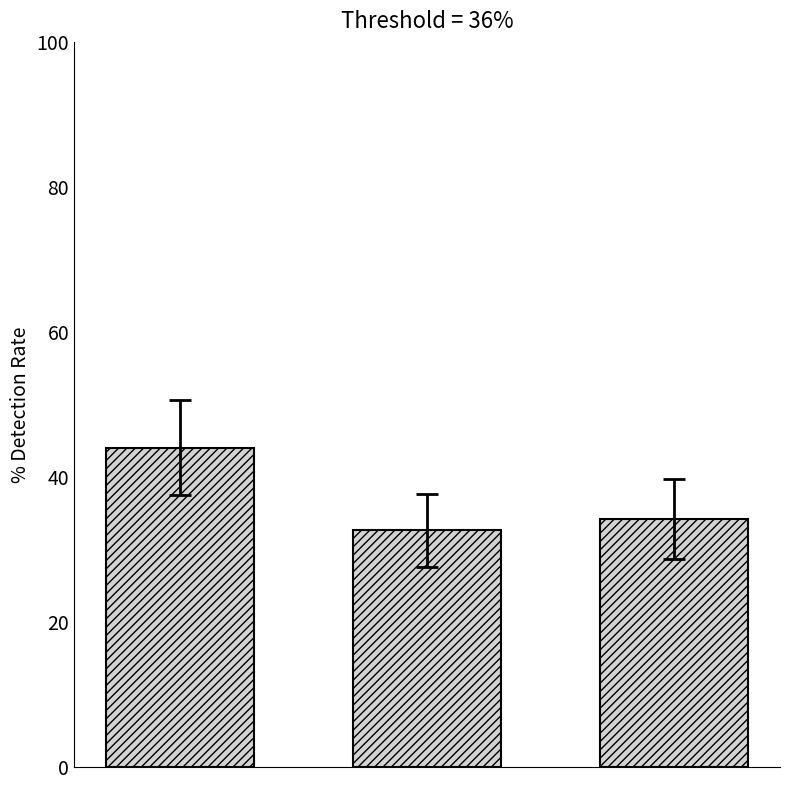

What is the minimum value shown in the chart?

32.6